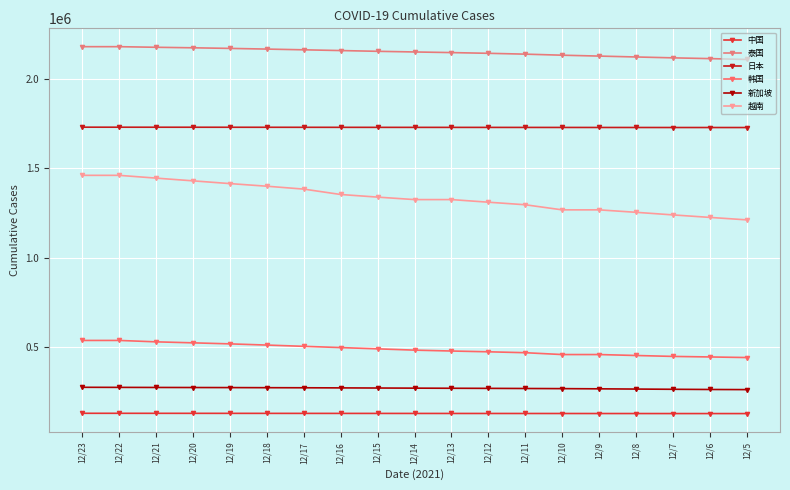

How many categories are shown in the chart?

19